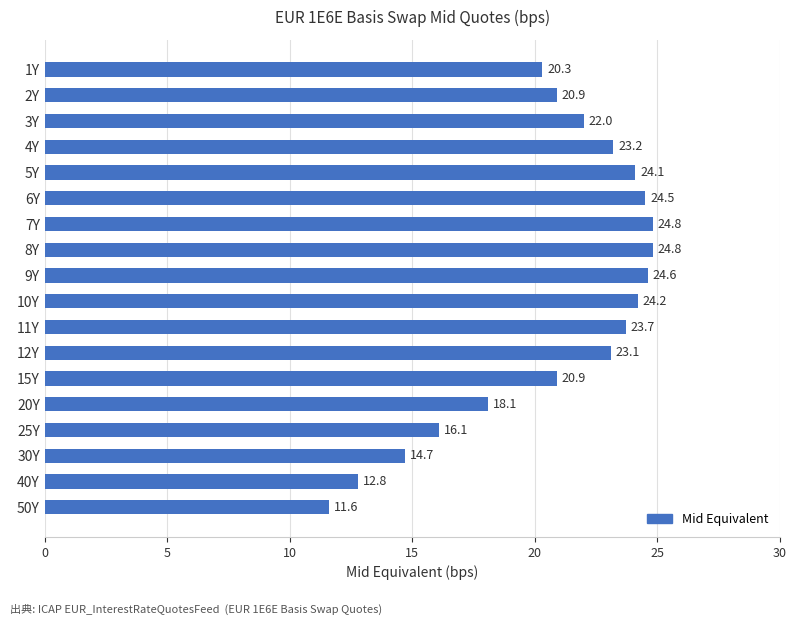

Is it true that the value at 10Y is 24.2?

True